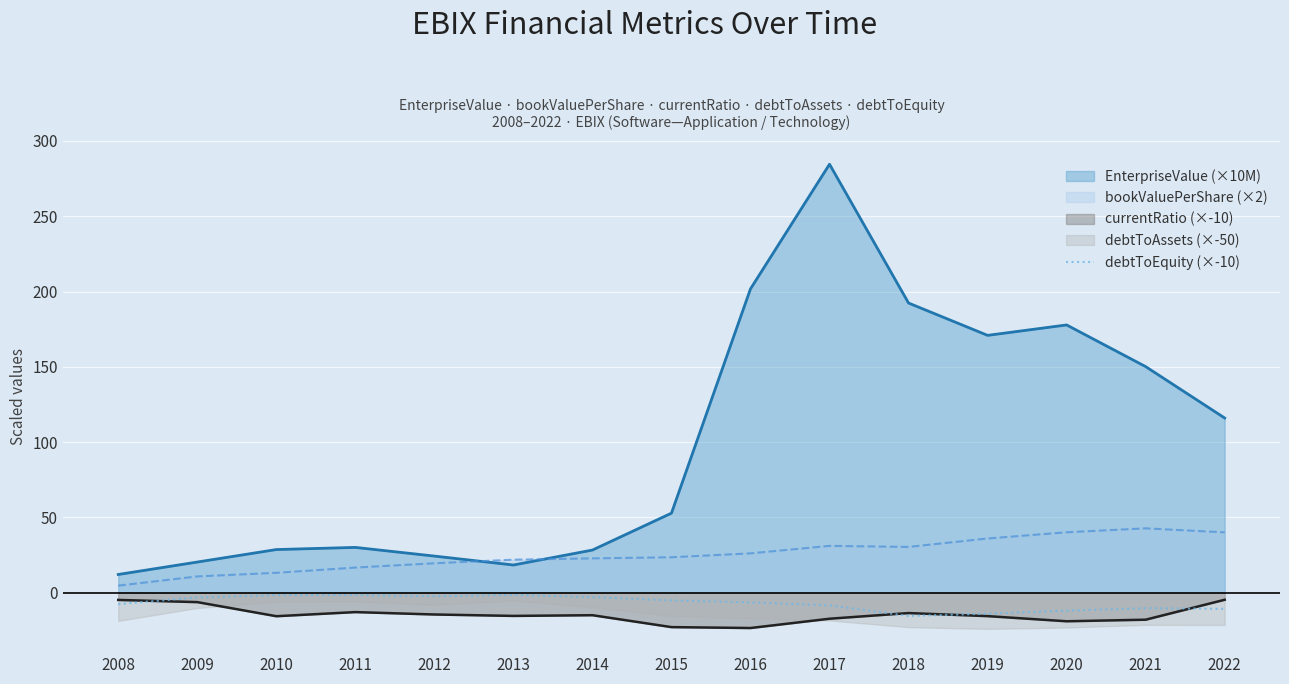

True or false: bookValuePerShare (×2) and currentRatio (×-10) cross at least once.

False